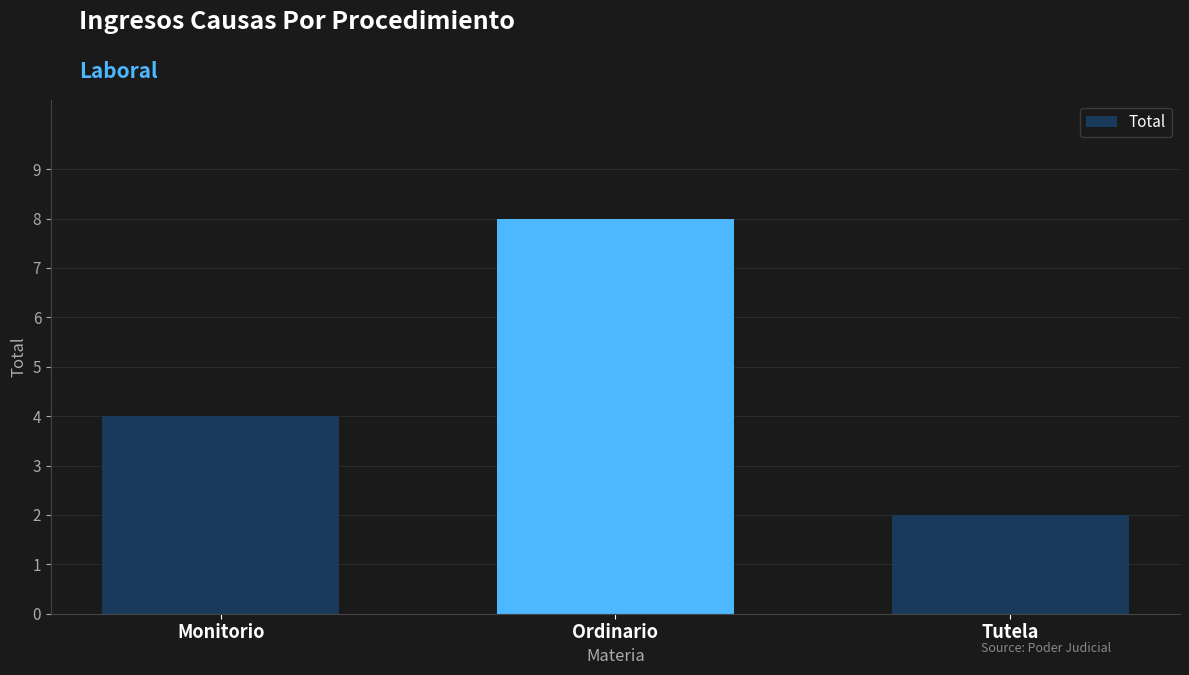

What is the value of the 3rd bar from the left?

2